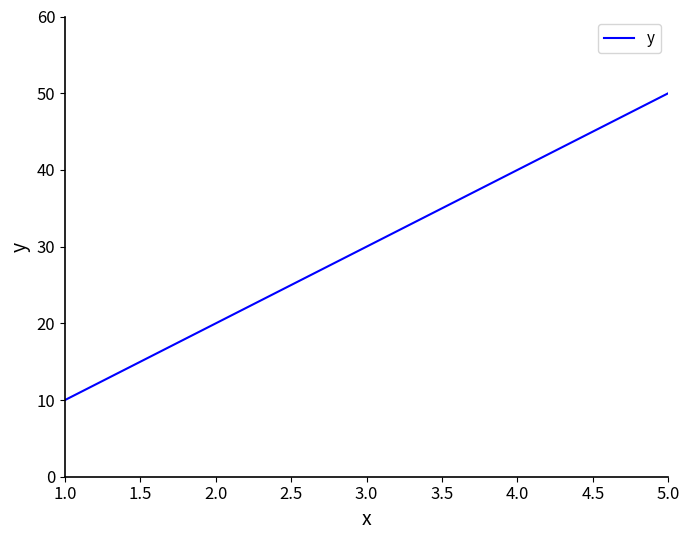

Where is the data nearest to the value 30?

3.0